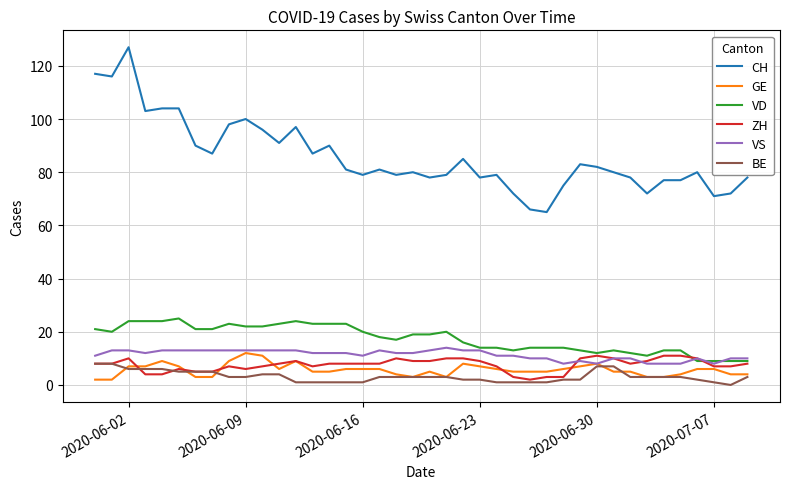

Which series has the largest range (max minus min)?

CH